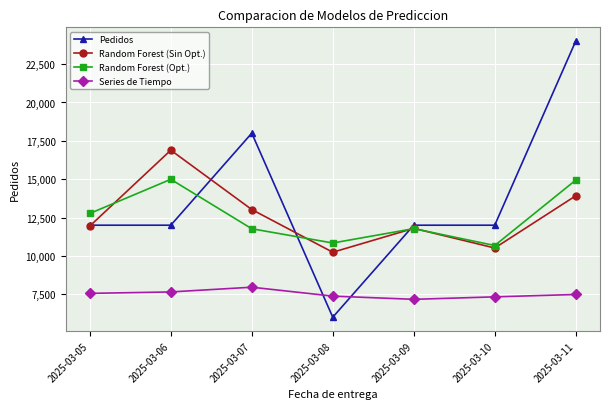

What is the value of the Pedidos point at the 4th from the left?

6000.0